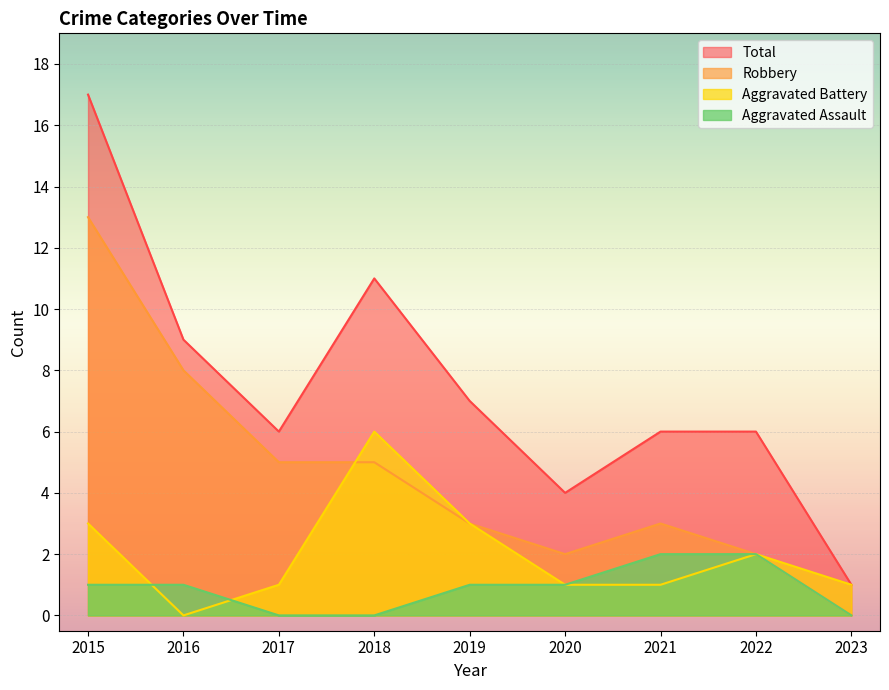

The Aggravated Battery series shows 2 at 2022. True or false?

True